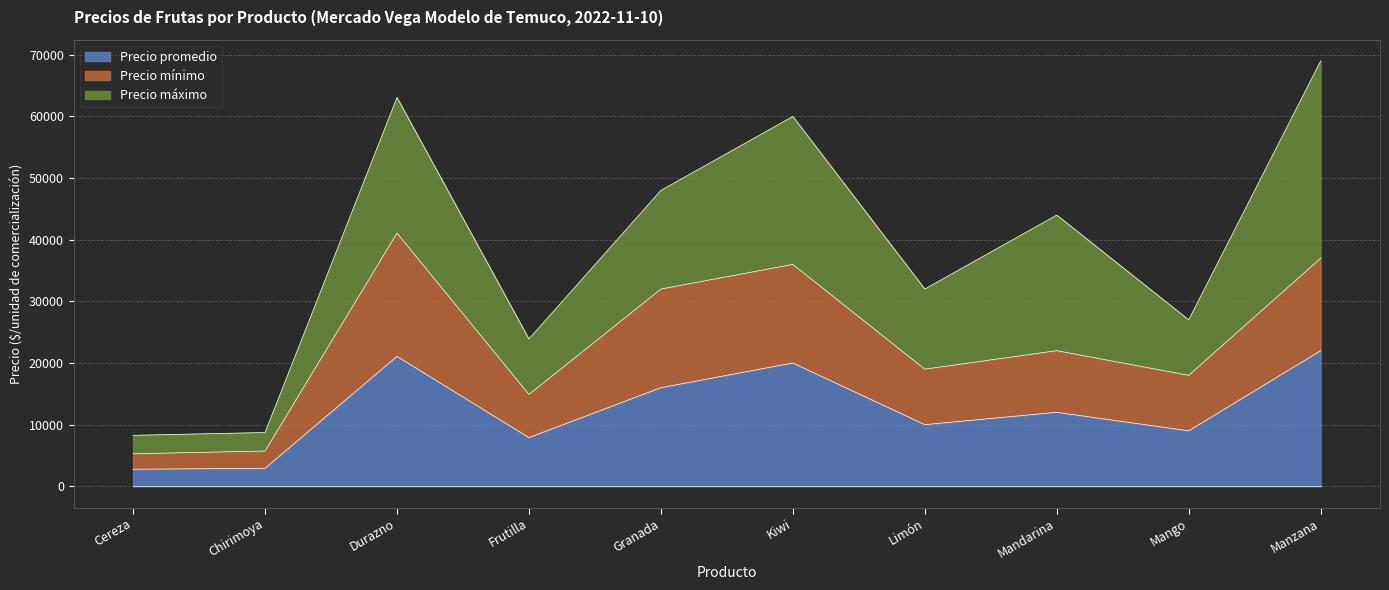

Which label corresponds to the smallest value in the chart?

Cereza